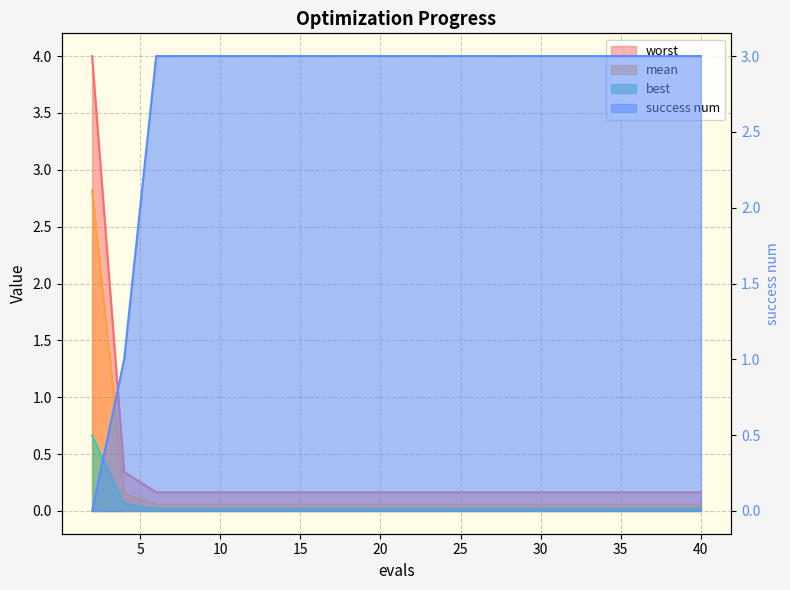

Reading left to right, transcribe all the data shown in this chart.

mean: 2=2.8	4=0.2	6=0.1	8=0.1	10=0.1	12=0.1	14=0.1	16=0.1	18=0.1	20=0.1	22=0.1	24=0.1	26=0.1	28=0.1	30=0.1	32=0.1	34=0.1	36=0.1	38=0.1	40=0.1
best: 2=0.7	4=0.1	6=0.0	8=0.0	10=0.0	12=0.0	14=0.0	16=0.0	18=0.0	20=0.0	22=0.0	24=0.0	26=0.0	28=0.0	30=0.0	32=0.0	34=0.0	36=0.0	38=0.0	40=0.0
worst: 2=4.0	4=0.3	6=0.2	8=0.2	10=0.2	12=0.2	14=0.2	16=0.2	18=0.2	20=0.2	22=0.2	24=0.2	26=0.2	28=0.2	30=0.2	32=0.2	34=0.2	36=0.2	38=0.2	40=0.2
success num: 2=0.0	4=1.0	6=3.0	8=3.0	10=3.0	12=3.0	14=3.0	16=3.0	18=3.0	20=3.0	22=3.0	24=3.0	26=3.0	28=3.0	30=3.0	32=3.0	34=3.0	36=3.0	38=3.0	40=3.0